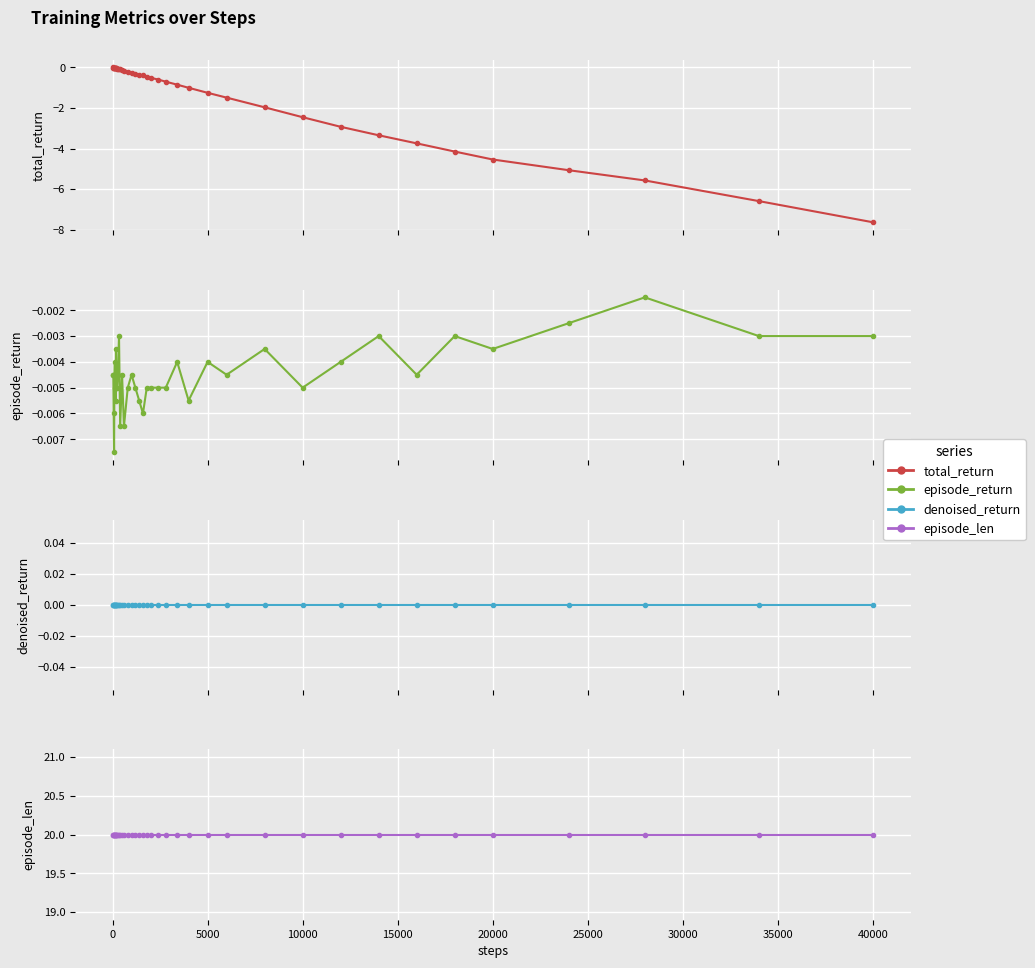

True or false: episode_len and episode_return cross at least once.

False